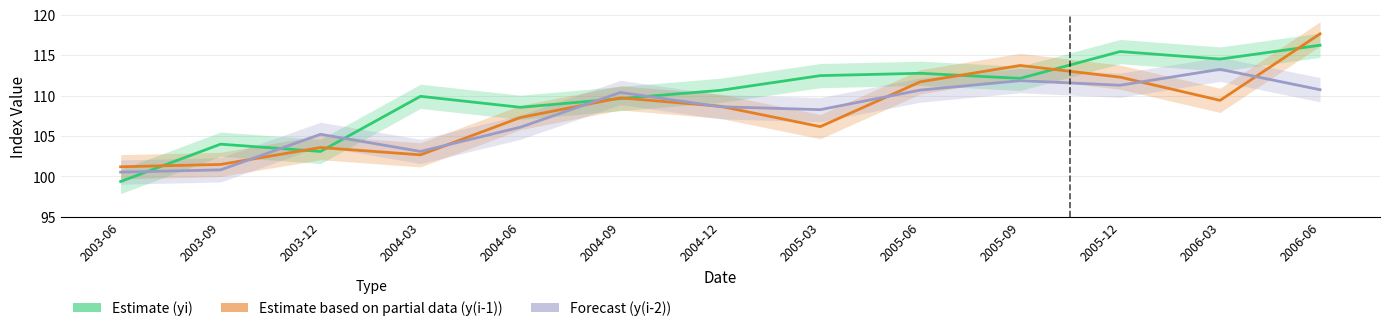

How many lines are shown in the chart?

3